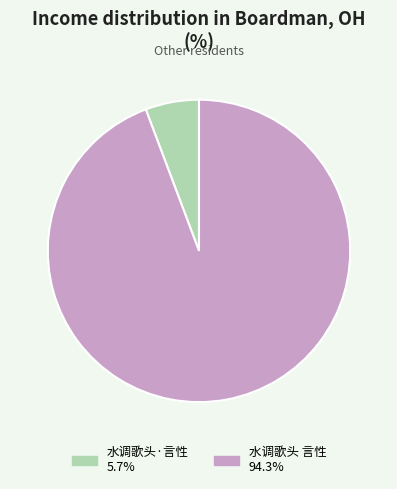

Do 水调歌头 言性 and 水调歌头·言性 together represent more than half of the pie?

Yes